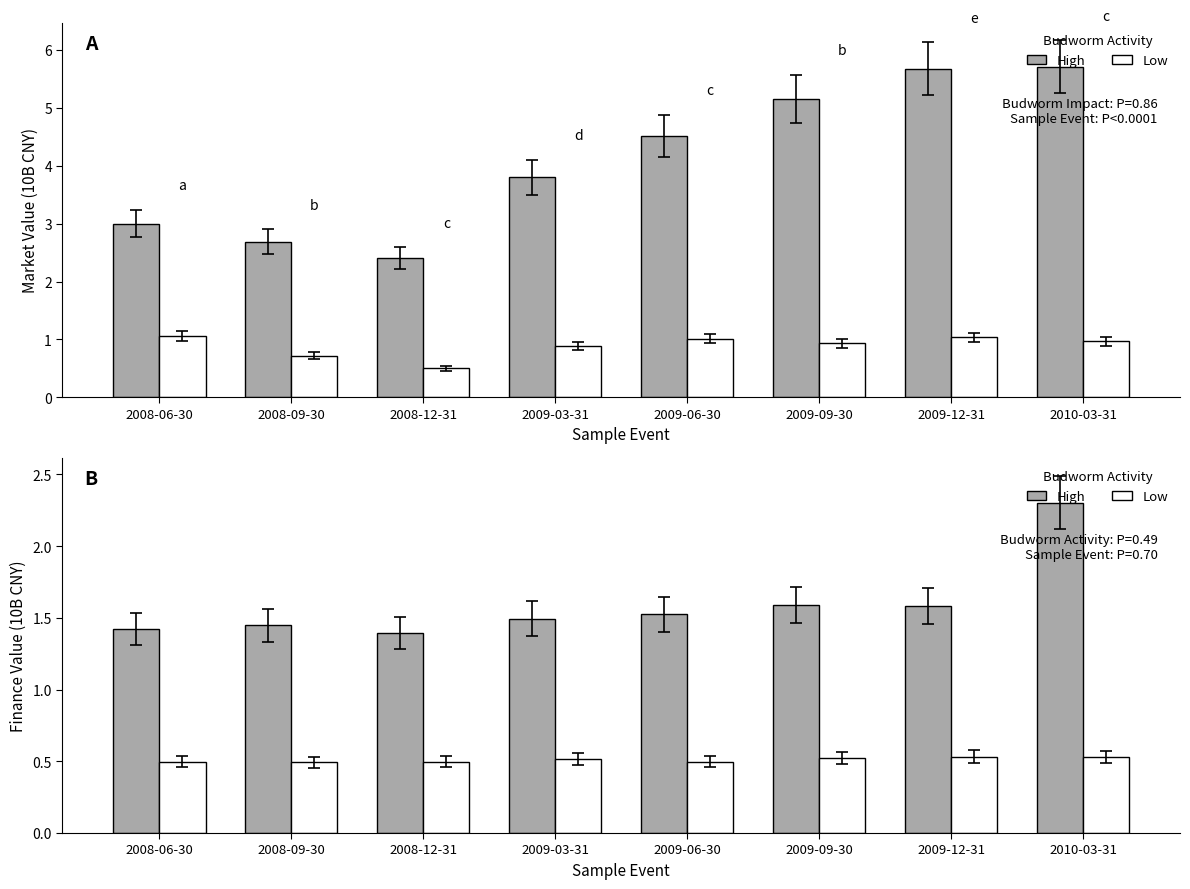

Which series has the largest total across all categories?

High